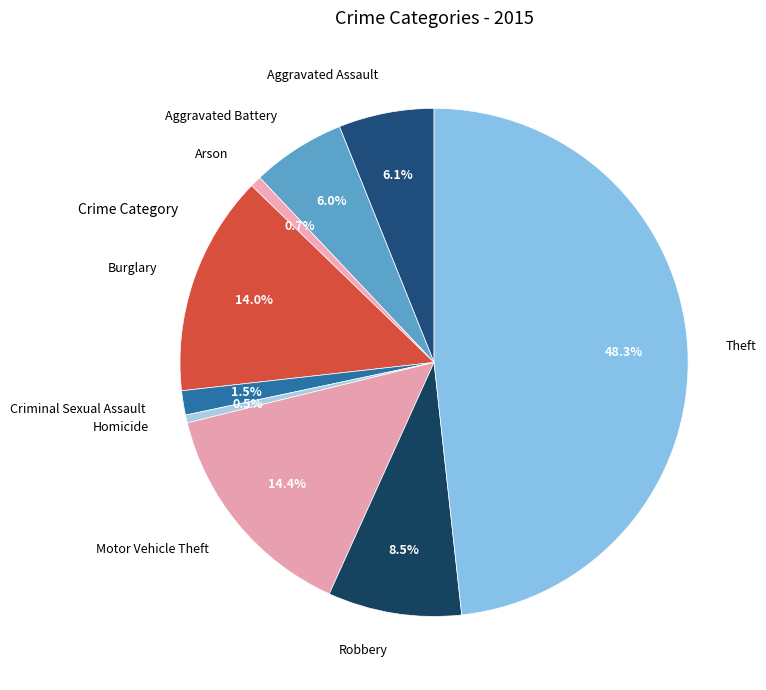

The Arson slice represents 15% of the pie. True or false?

False